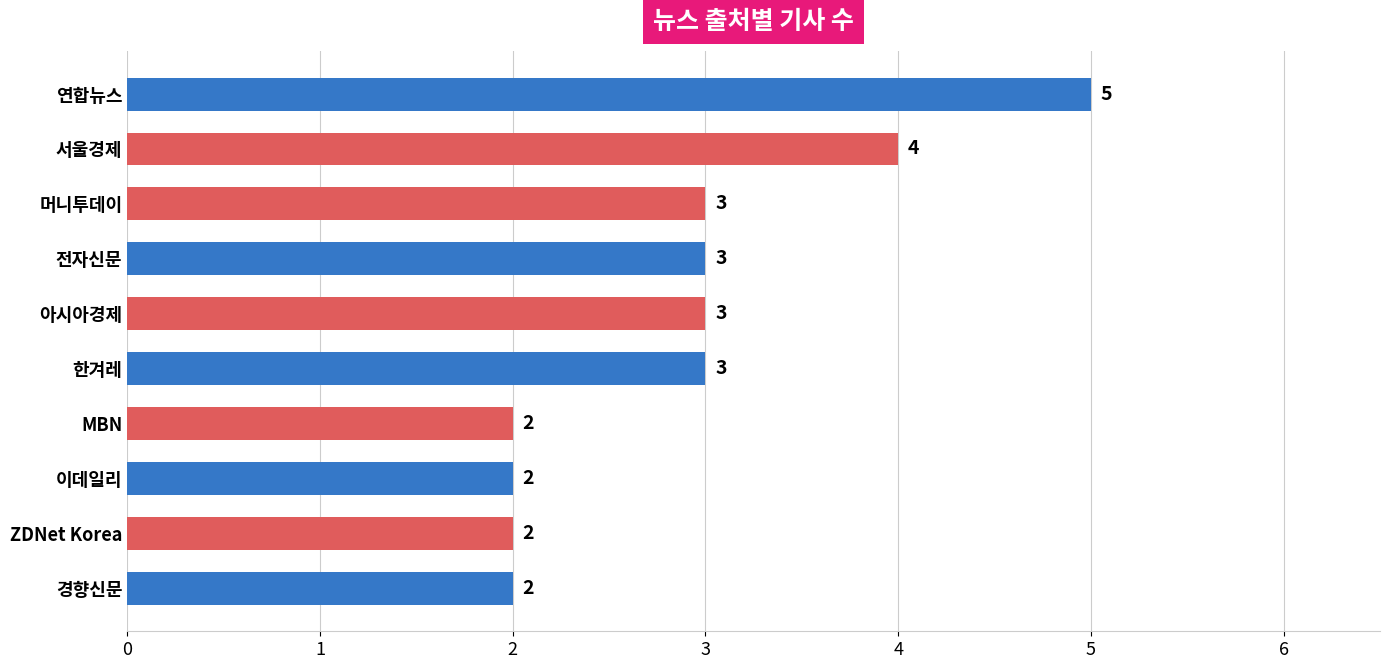

What is the greatest value displayed?

5